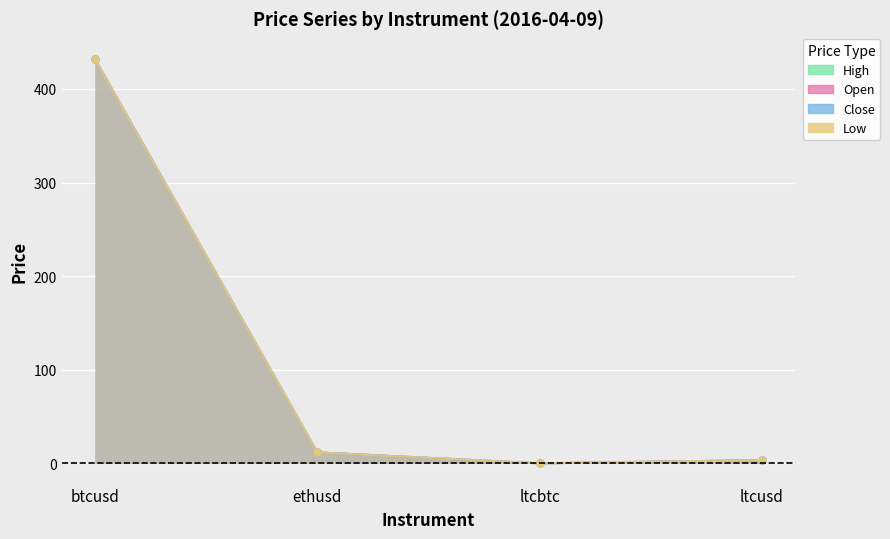

Between btcusd and ltcusd, which series saw the biggest shift?

open